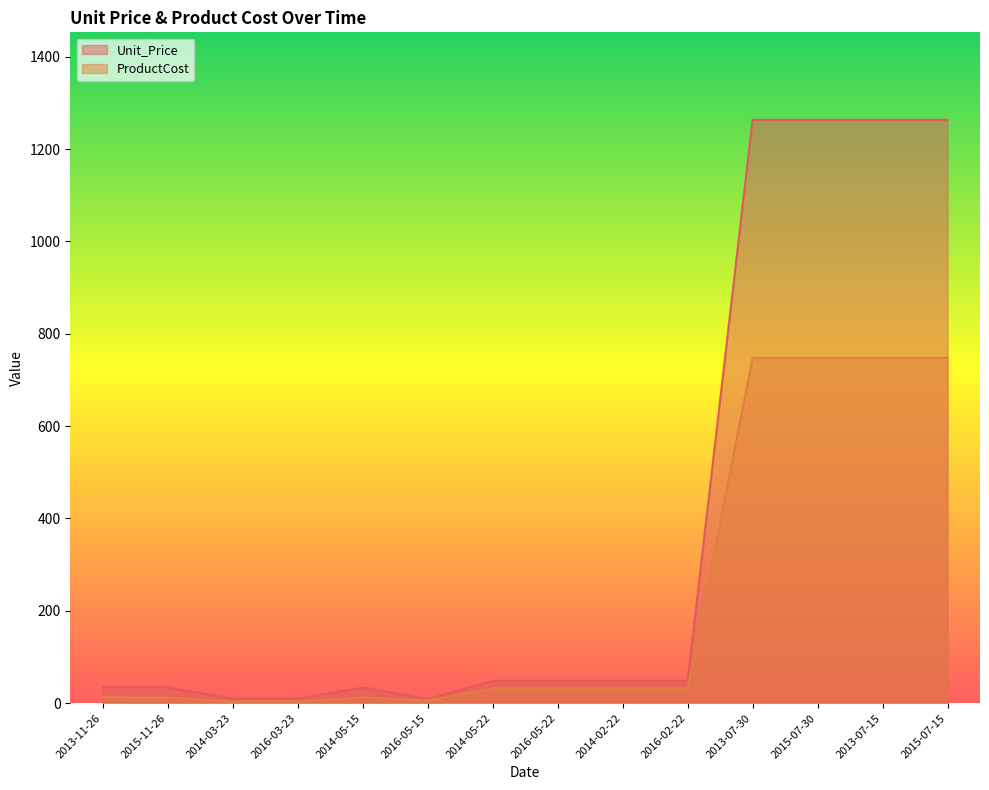

What is the value of the ProductCost point at the 7th from the left?

31.7